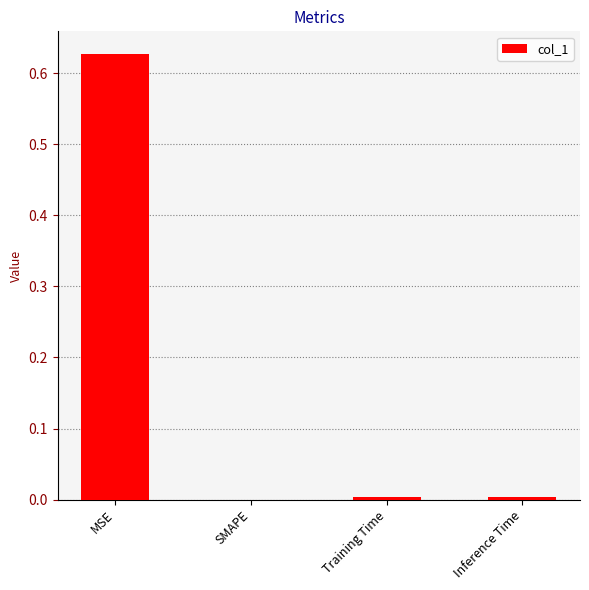

Does the chart contain stacked bars?

No